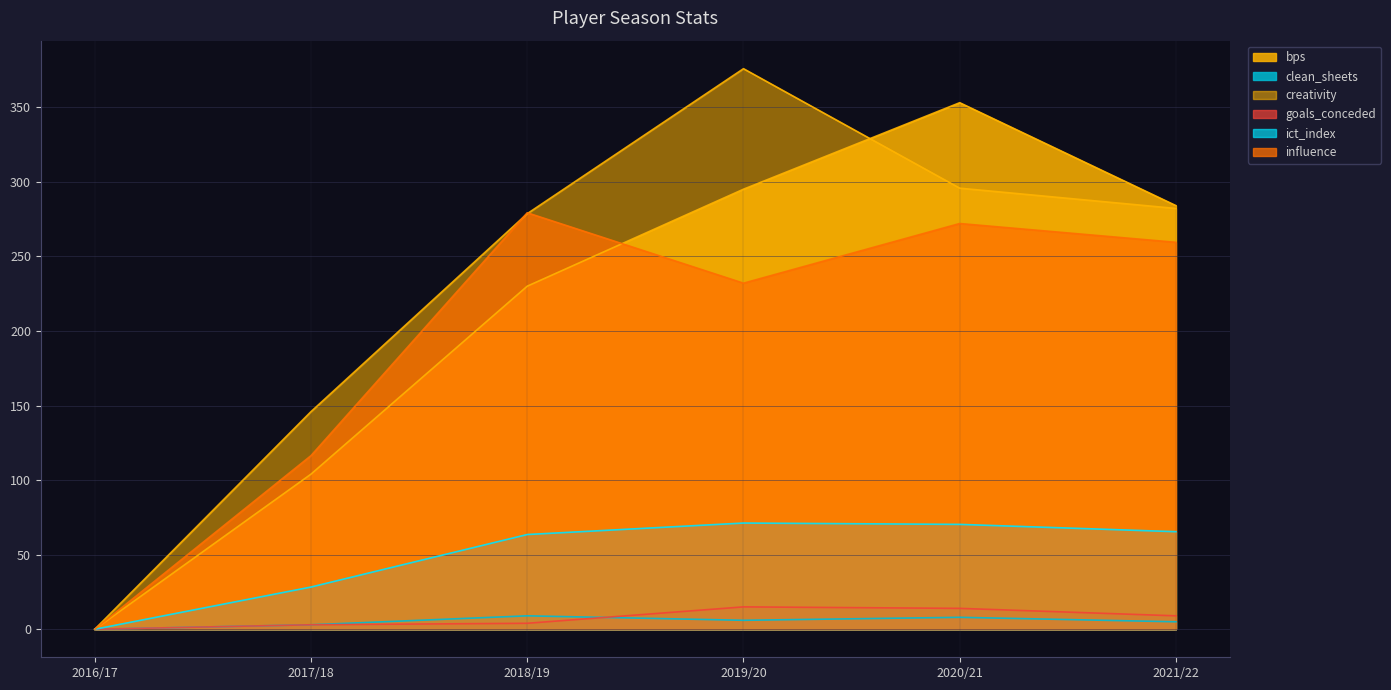

The creativity series shows 401.5 at 2018/19. True or false?

False